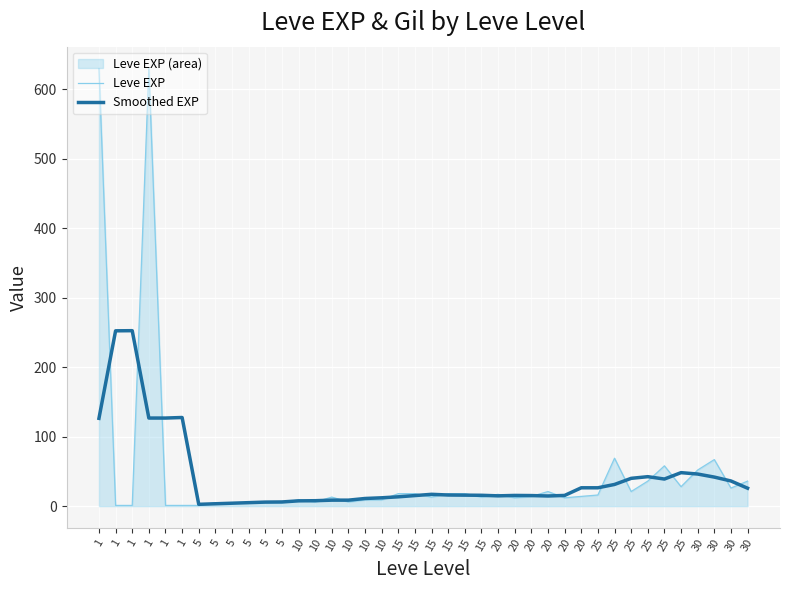

True or false: Leve EXP has a value of 26.2 at 25.

False